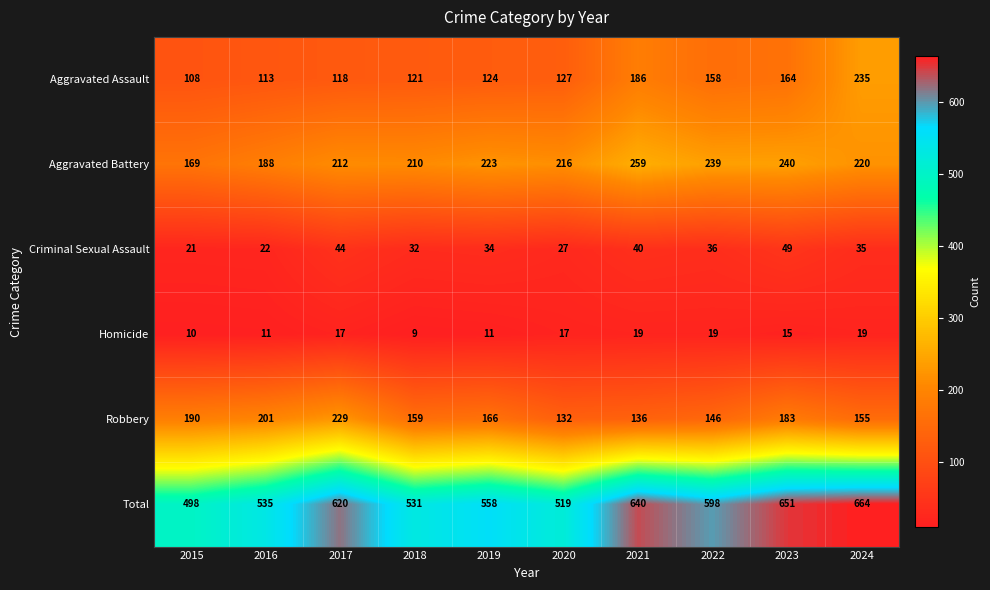

Rank the series at 2023 from lowest to highest value.

Homicide, Criminal Sexual Assault, Aggravated Assault, Robbery, Aggravated Battery, Total